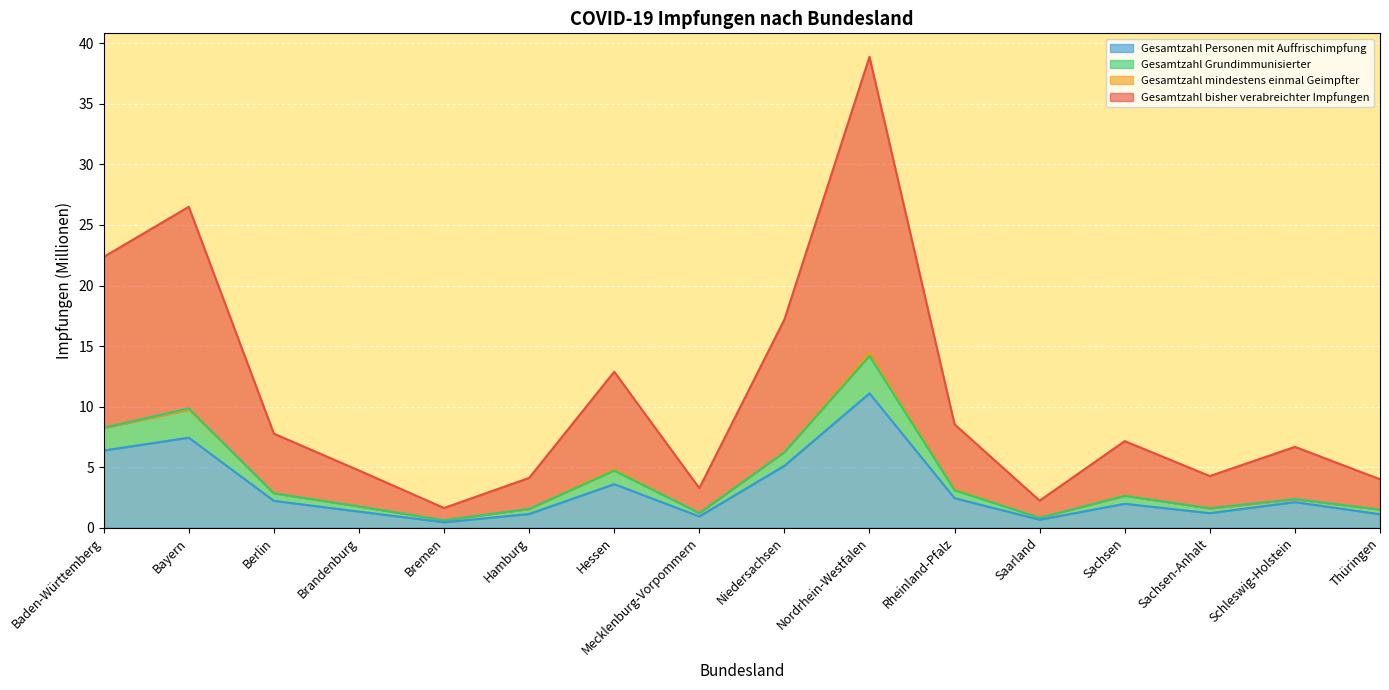

Is it true that Gesamtzahl Personen mit Auffrischimpfung equals 0.7 at Saarland?

True